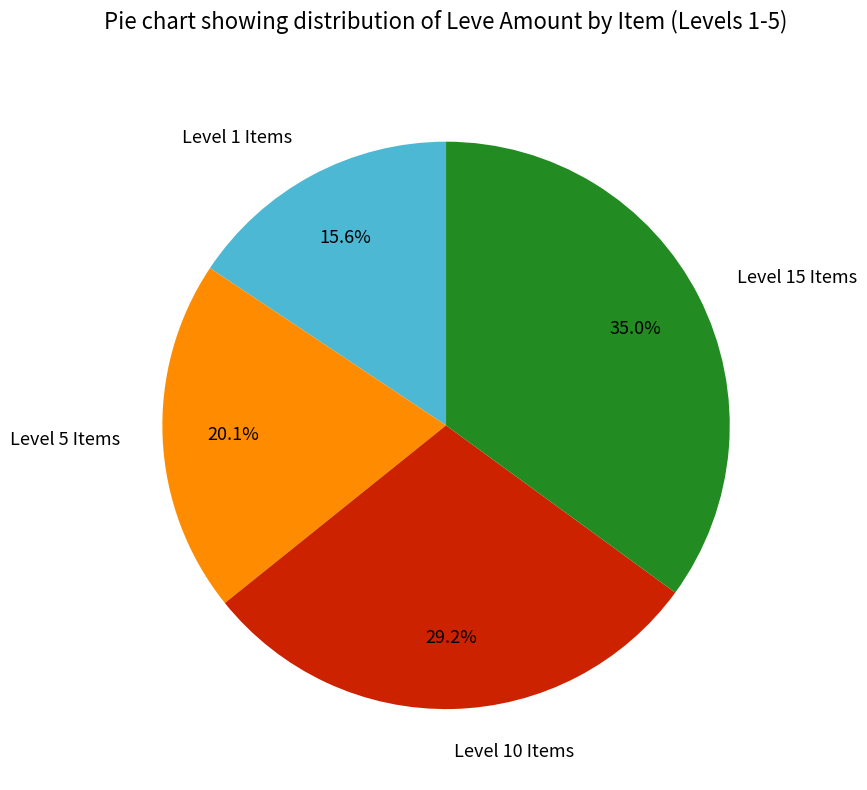

Which category has the biggest portion of the pie?

Level 15 Items